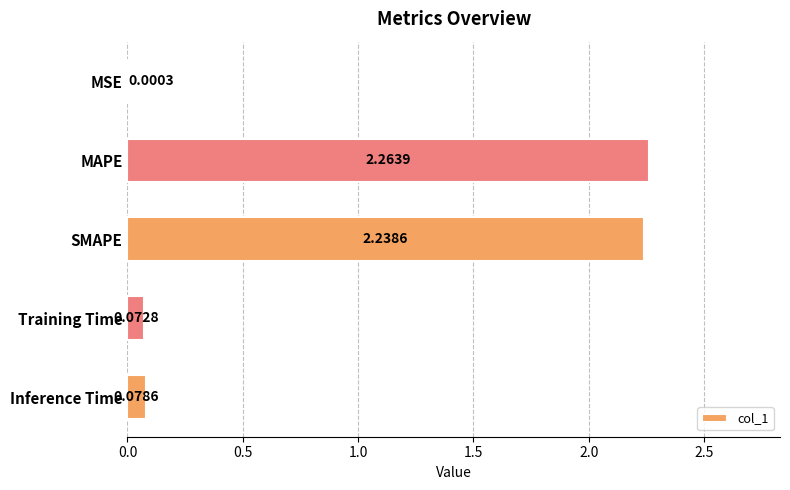

What is the ratio of the value at MAPE to the value at SMAPE?

1.0